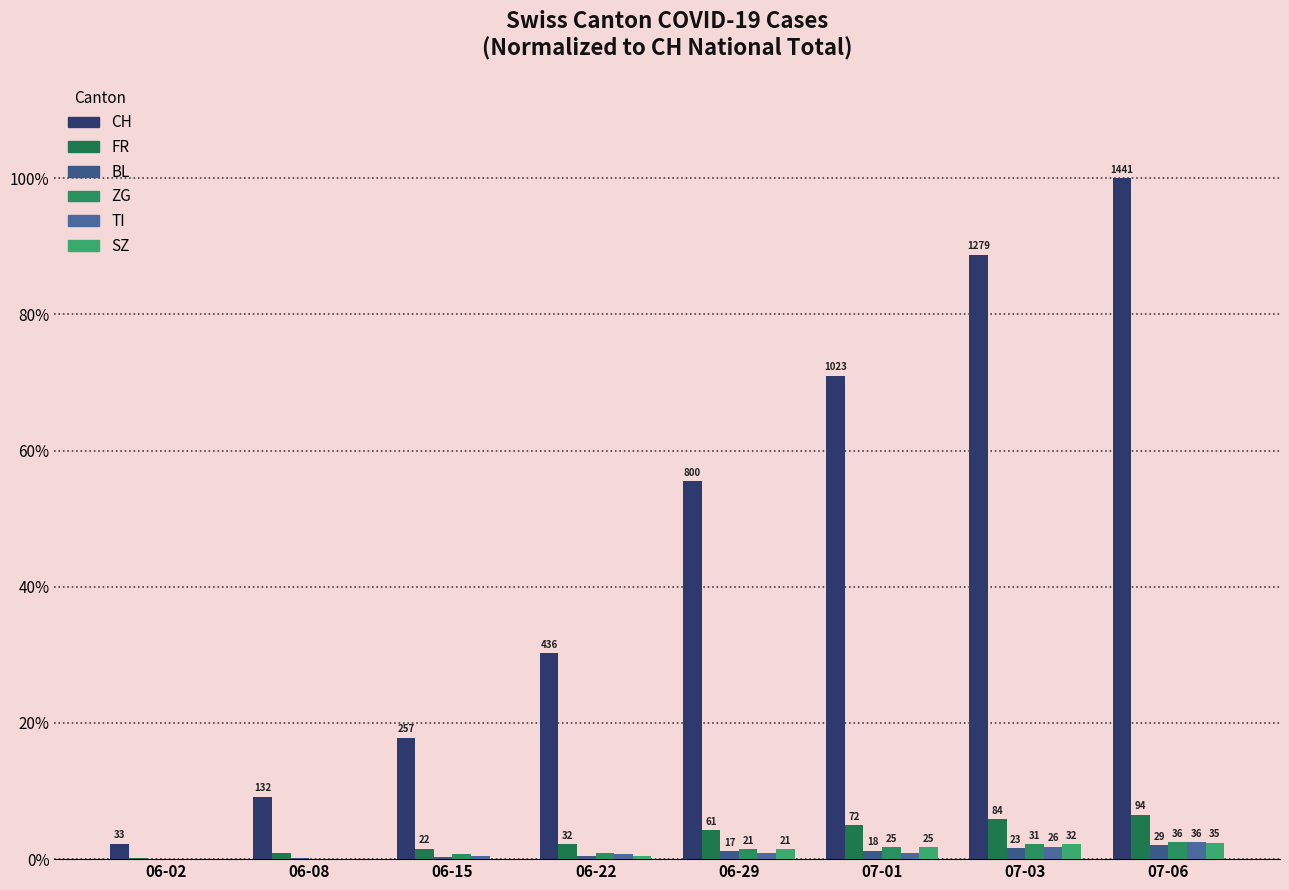

Between 06-08 and 06-15, which series saw the biggest shift?

CH